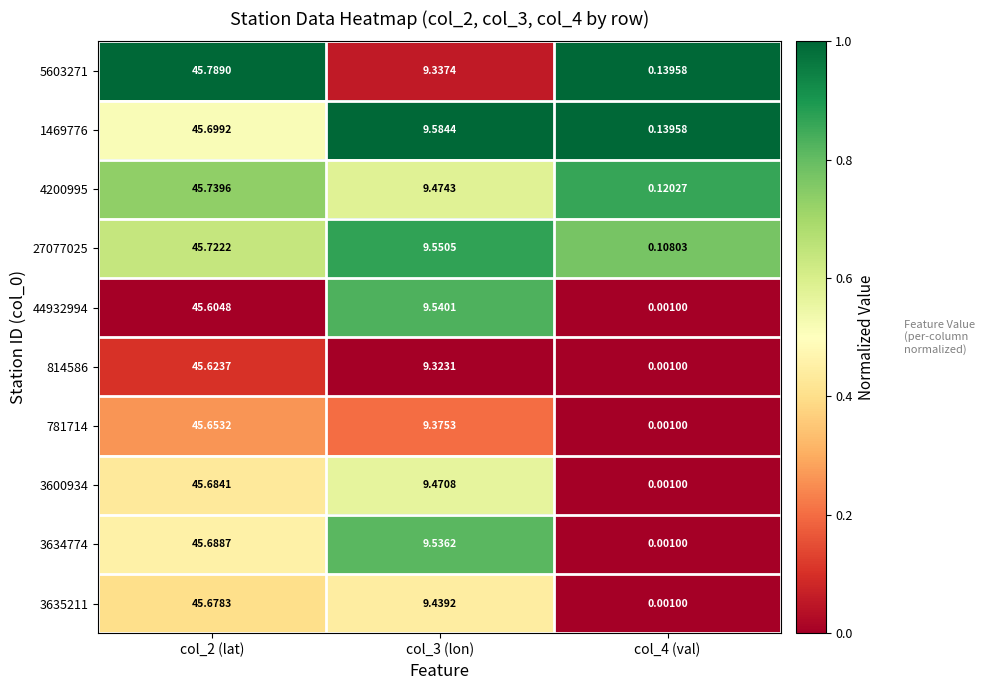

List the series in order of their peak value, highest first.

5603271, 4200995, 27077025, 1469776, 3634774, 3600934, 3635211, 781714, 814586, 44932994